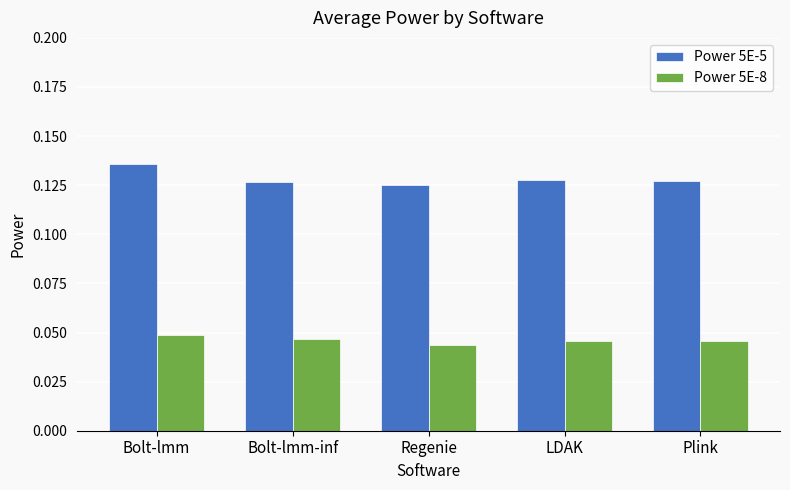

What is the sum of all Power 5E-5 values?

0.6